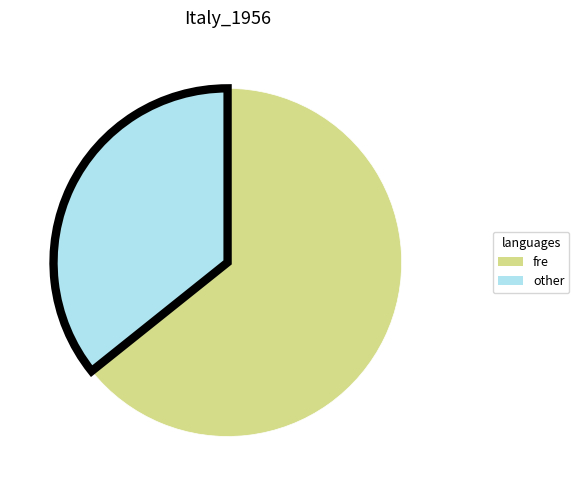

What is the smallest slice in the pie chart?

other